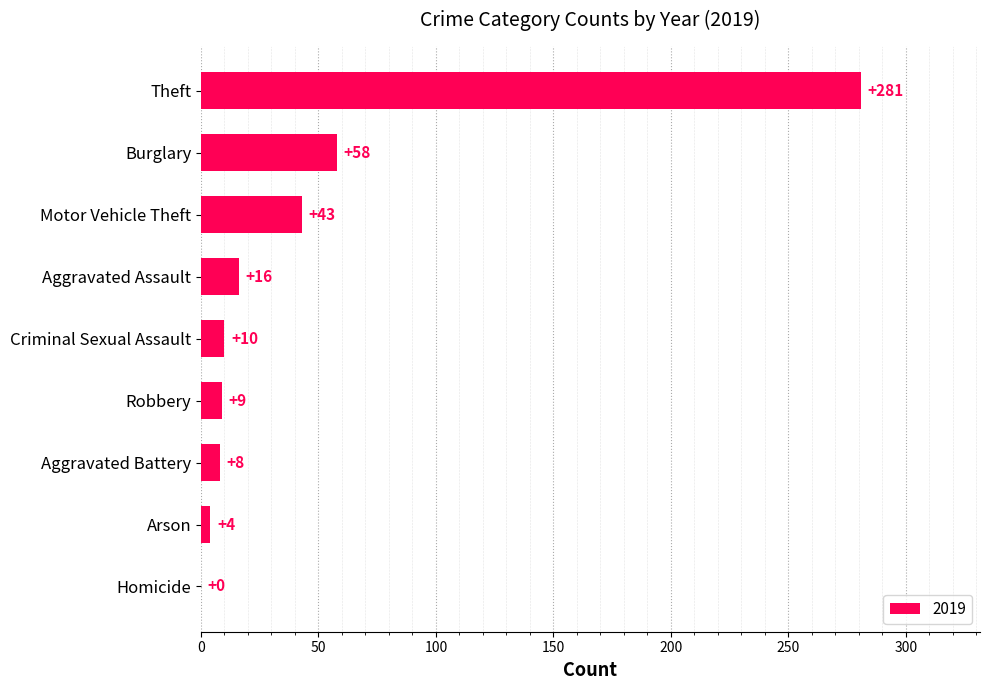

Approximately how many times larger is the value at Theft compared to Arson?

70.2